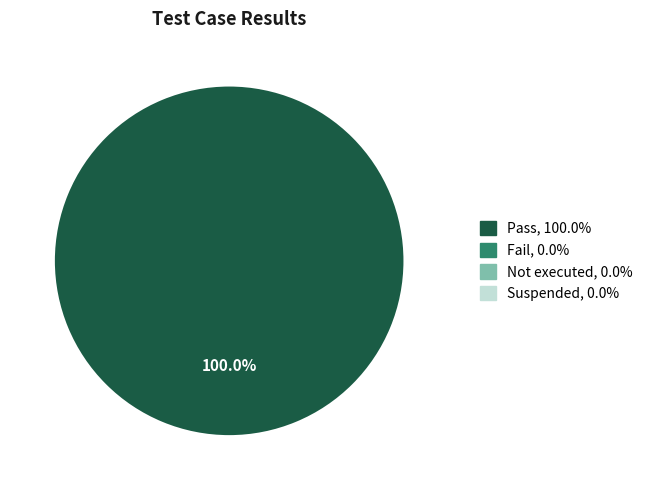

Is there a majority slice in this chart?

Yes